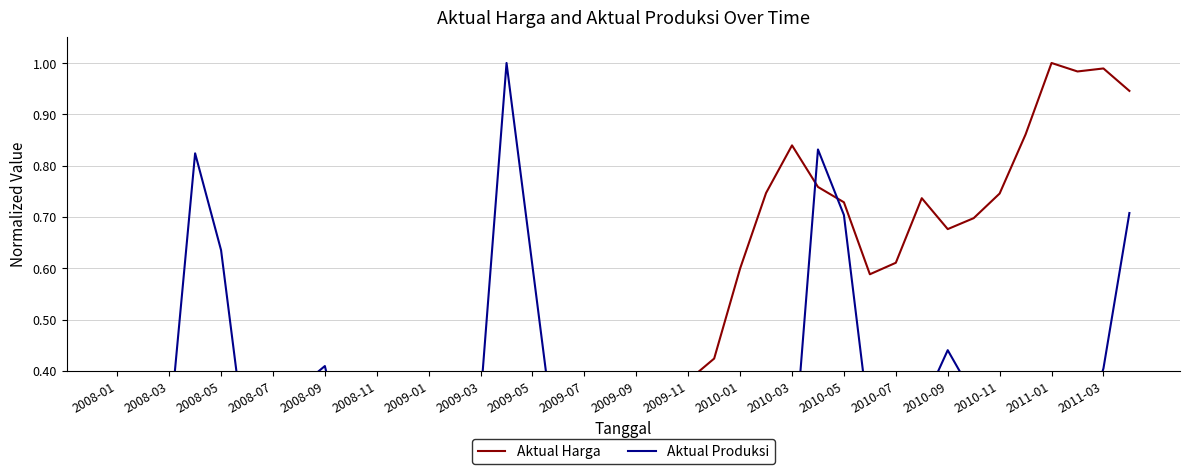

Which series has the largest total across all categories?

Aktual Harga